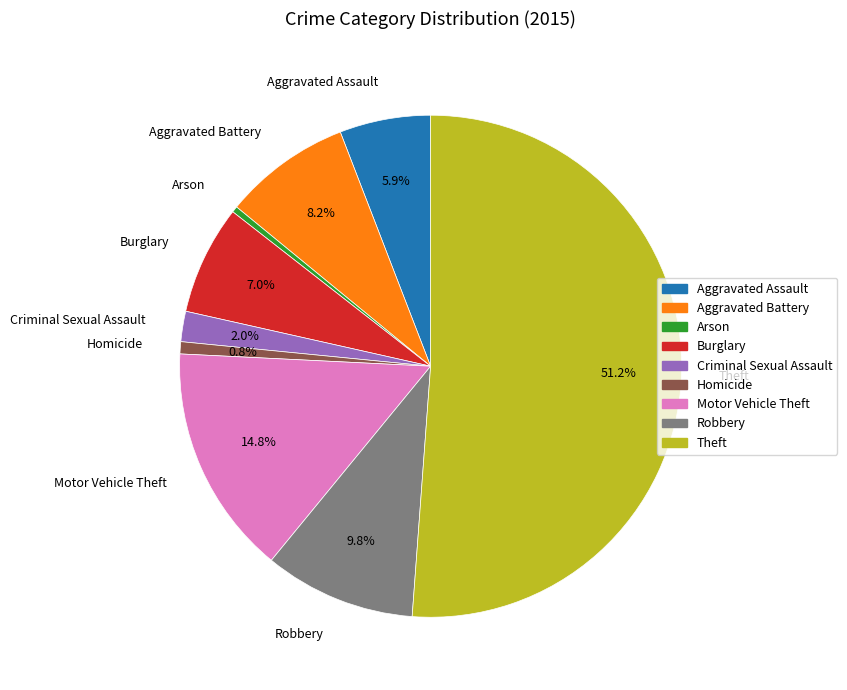

The Motor Vehicle Theft slice represents 23% of the pie. True or false?

False